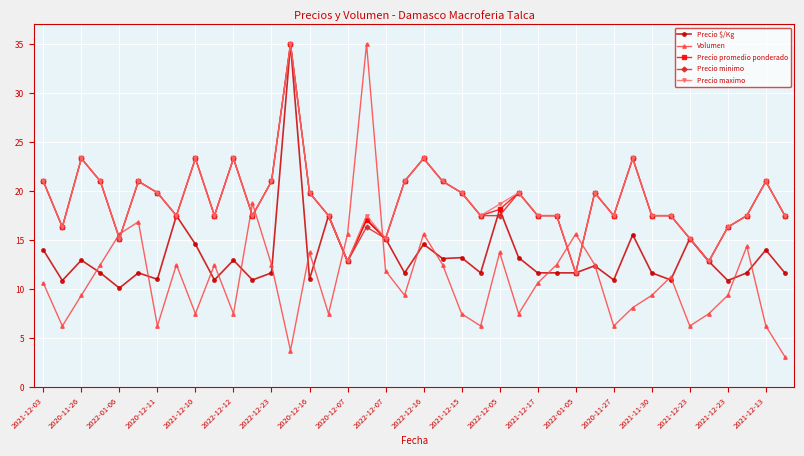

Which series has the widest spread of values?

Volumen